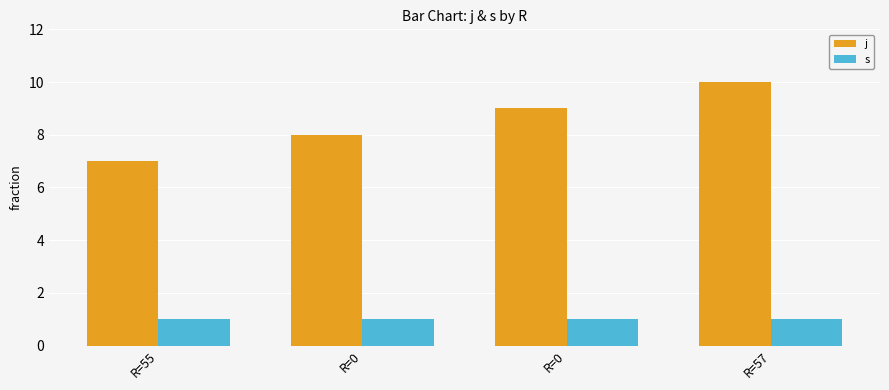

Which has a higher value, R=0 or R=0?

R=0